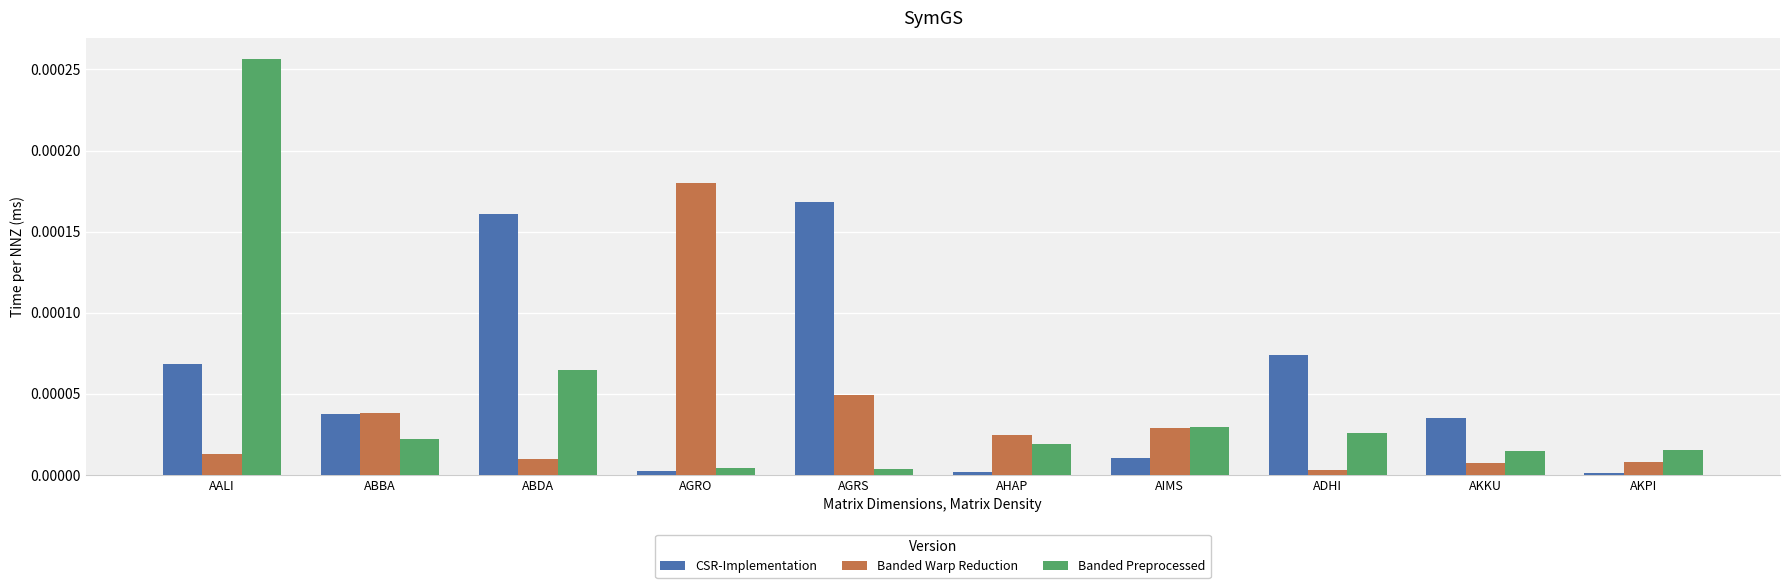

Which label corresponds to the largest value in the chart?

AALI